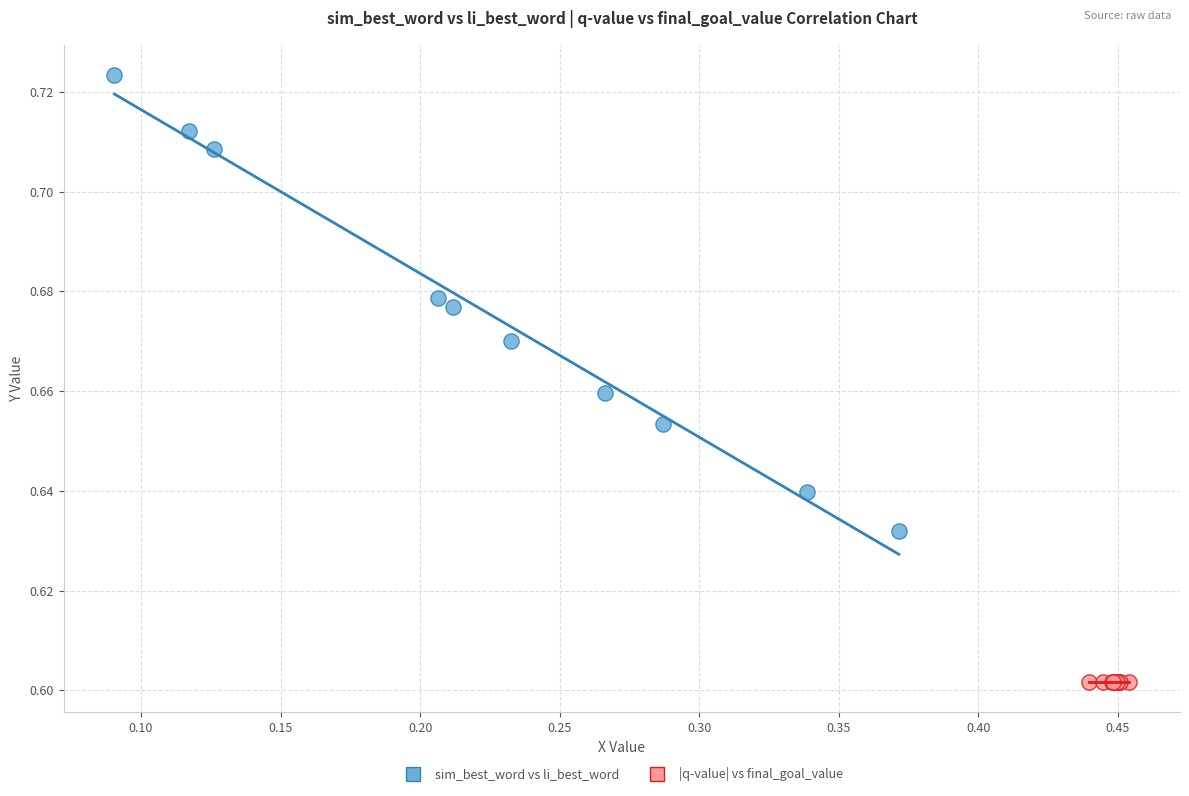

Which series contains the lowest Y value?

|q-value| vs final_goal_value